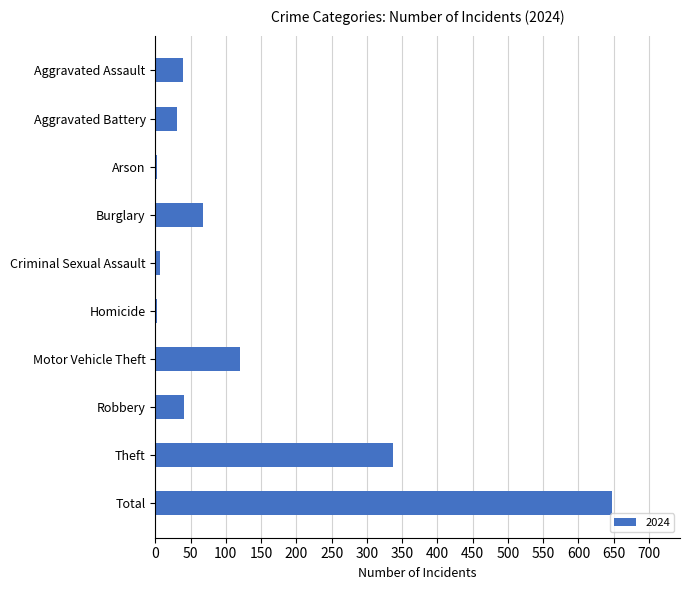

What is the greatest value displayed?

647